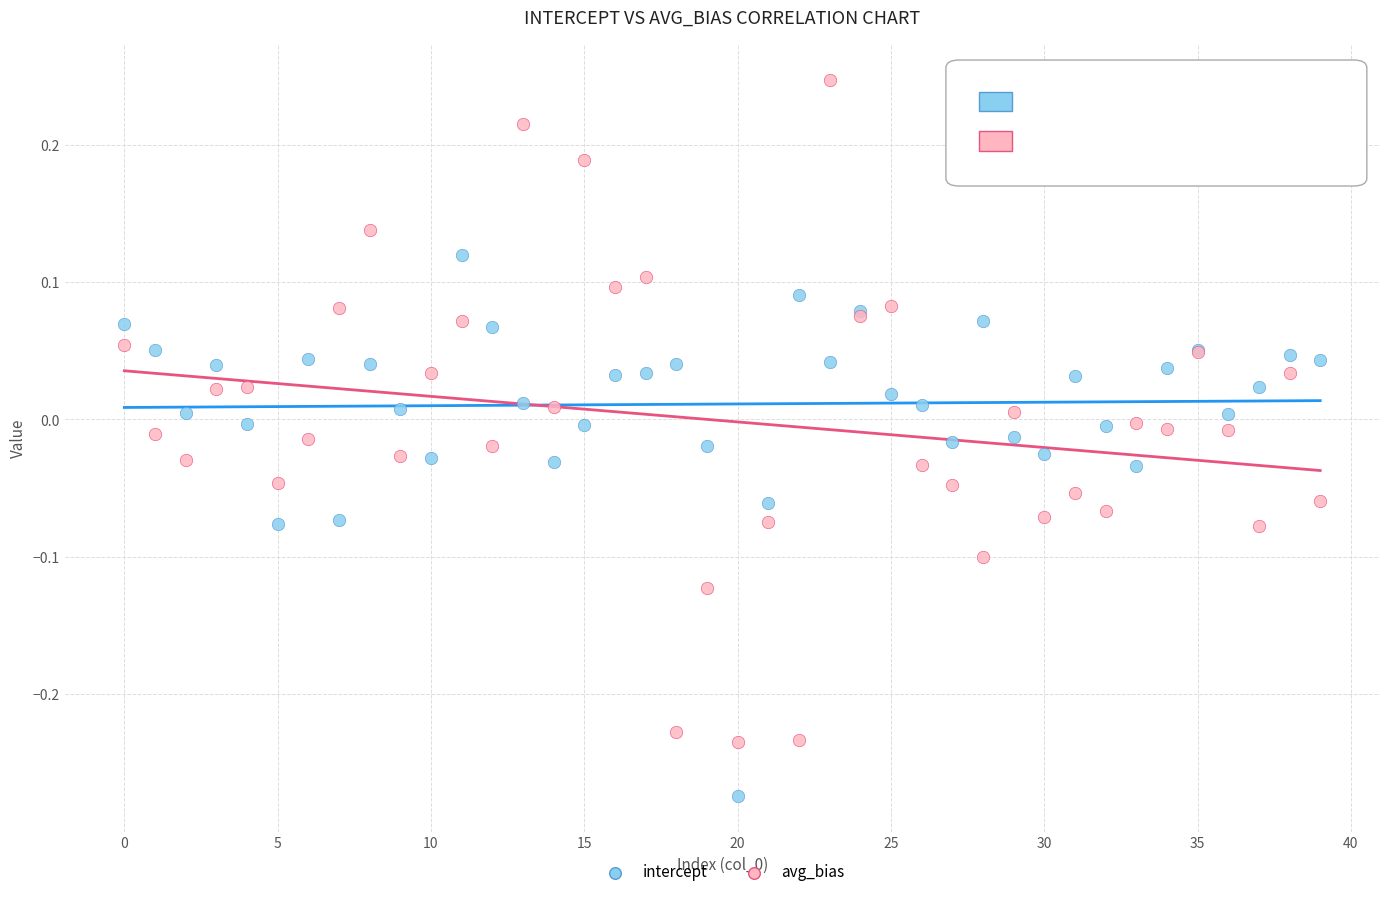

Which series has the largest Y range (max minus min)?

avg_bias